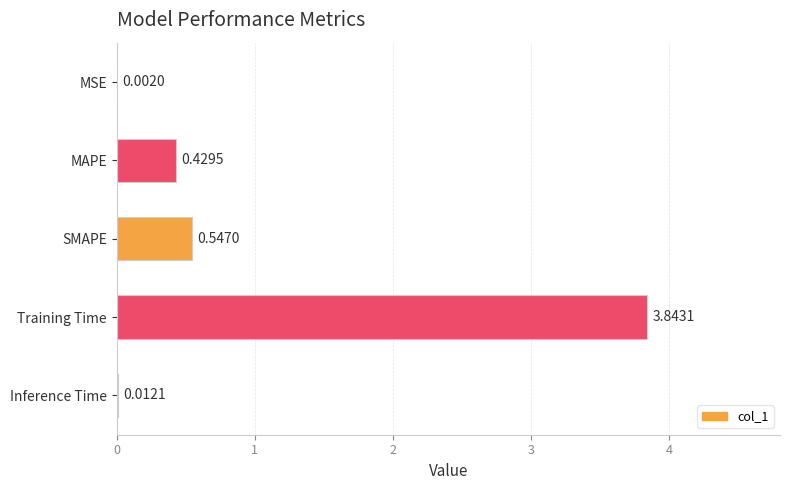

What is the sum of the values at MAPE and Training Time?

4.3